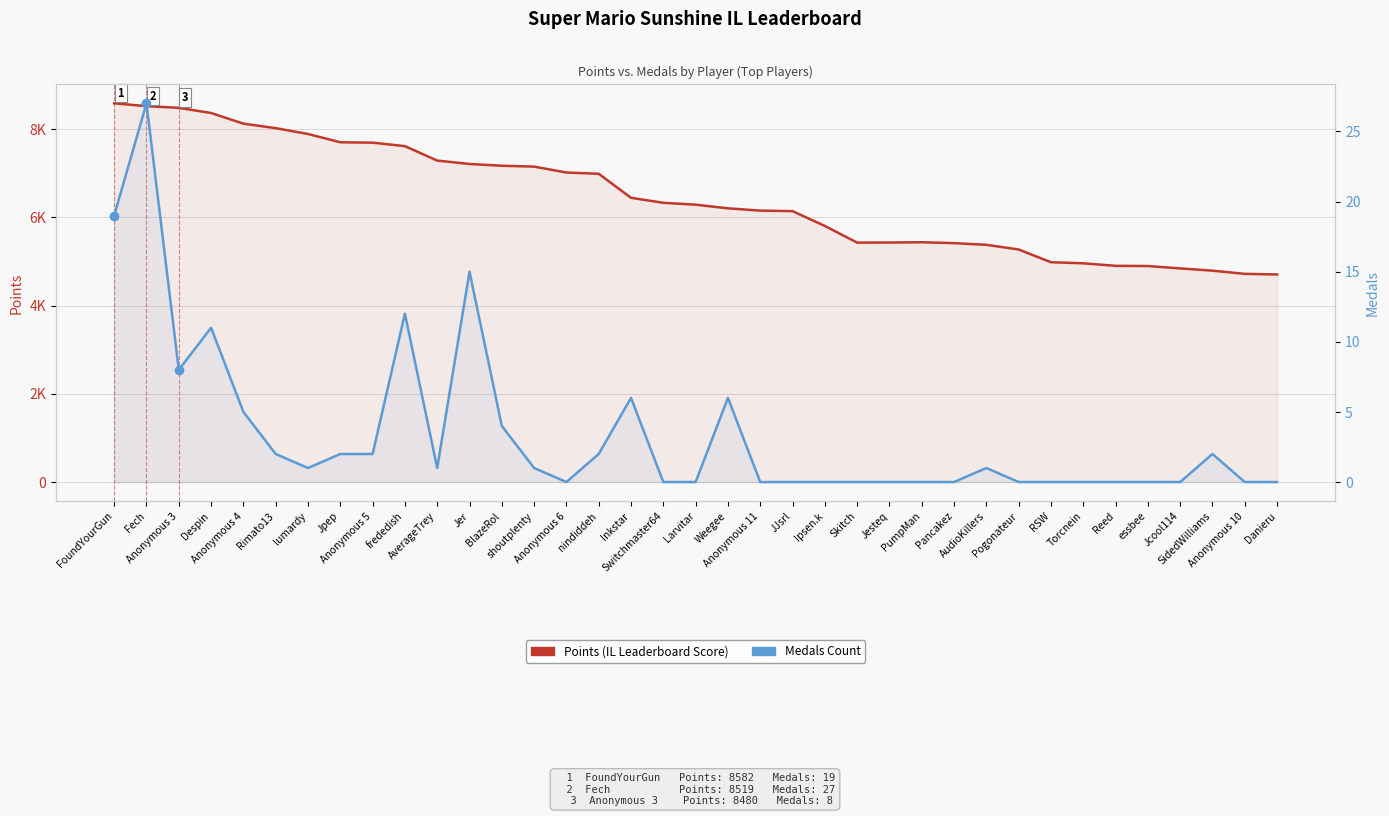

What is the average value of the Medals series?

3